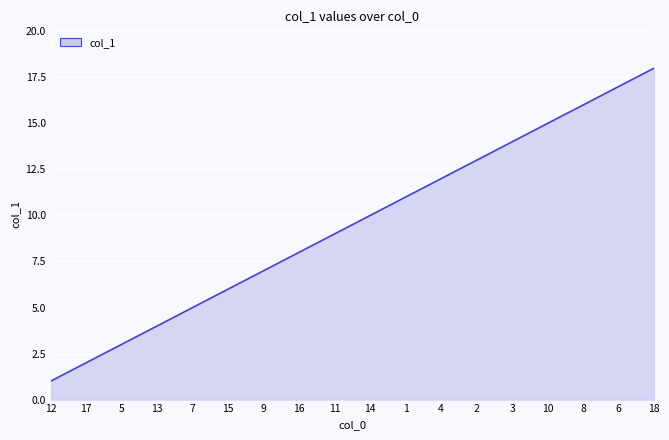

List the labels in order of value, largest first.

18, 6, 8, 10, 3, 2, 4, 1, 14, 11, 16, 9, 15, 7, 13, 5, 17, 12